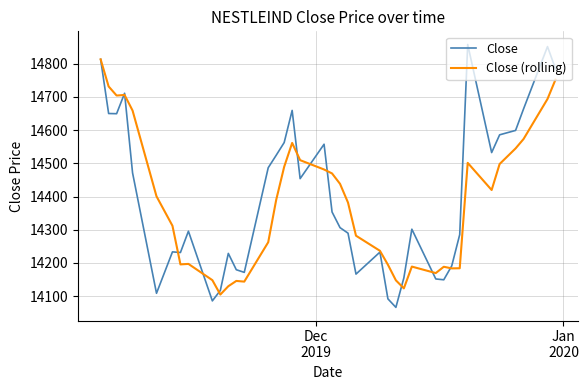

What is the minimum value shown in the chart?

14066.0